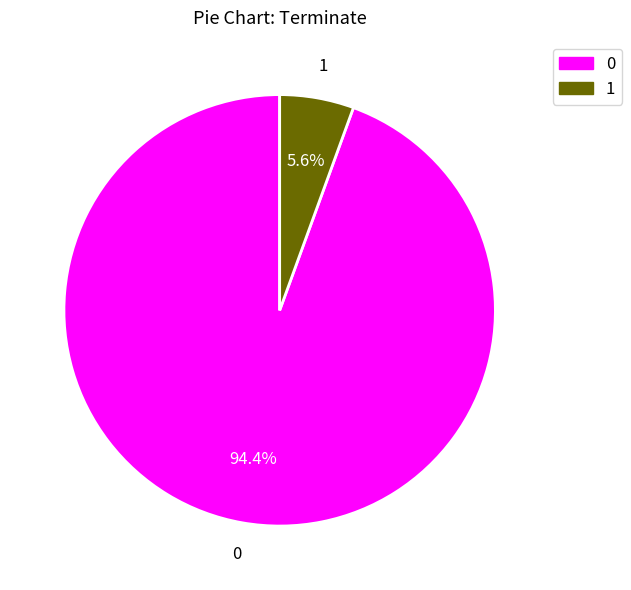

How many slices are in this pie chart?

2